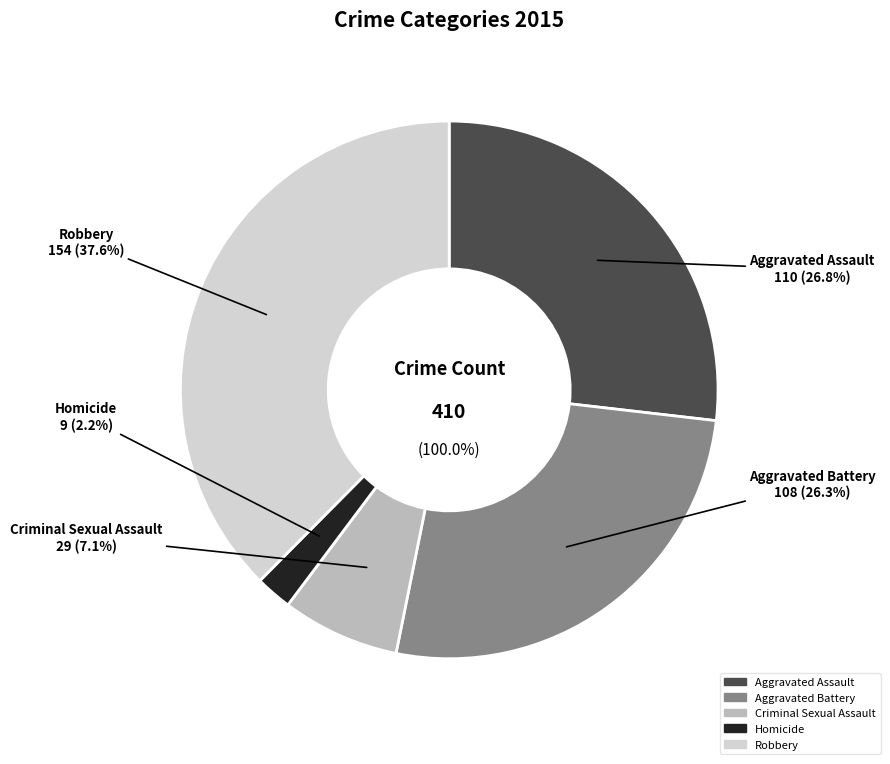

Does any single category account for the majority?

No